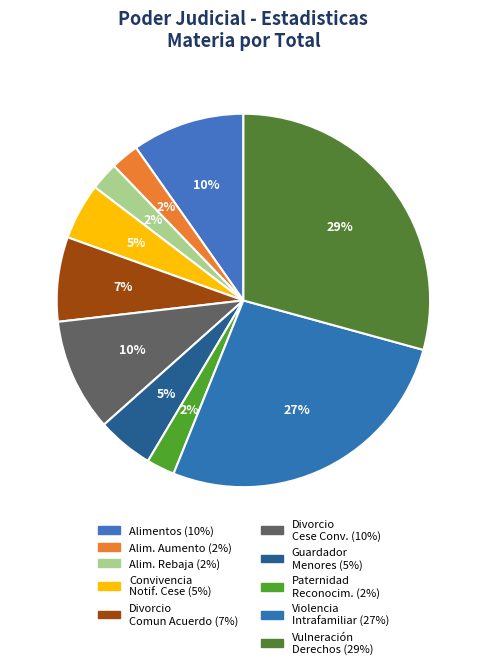

Is there a majority slice in this chart?

No